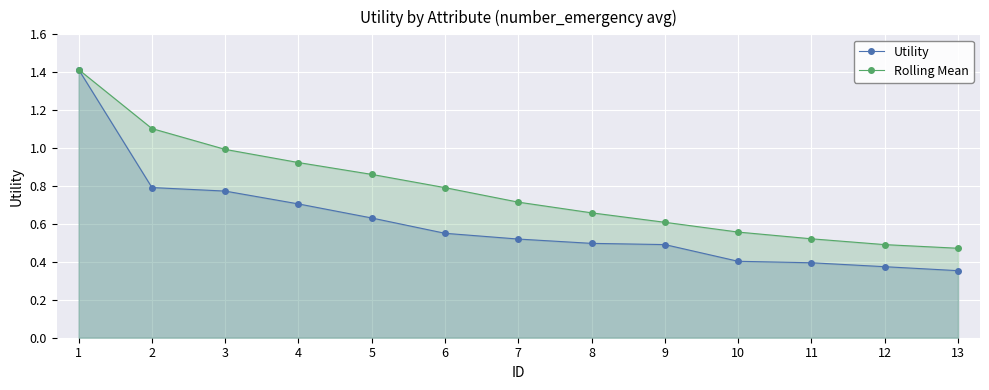

The Rolling Mean series shows 0.6 at 9. True or false?

True